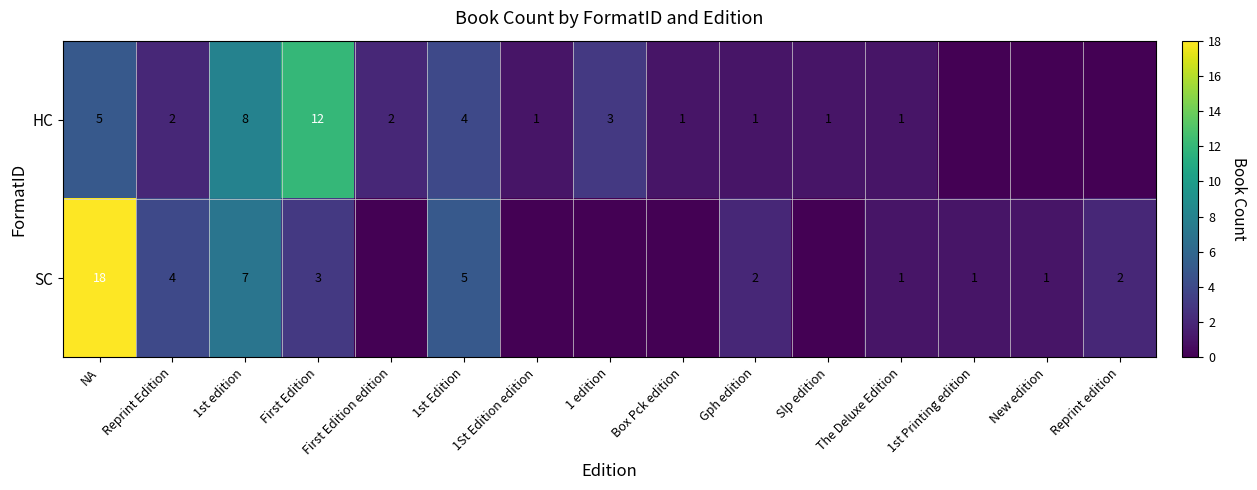

What is the sum of the SC values at 1st edition and Reprint Edition?

11